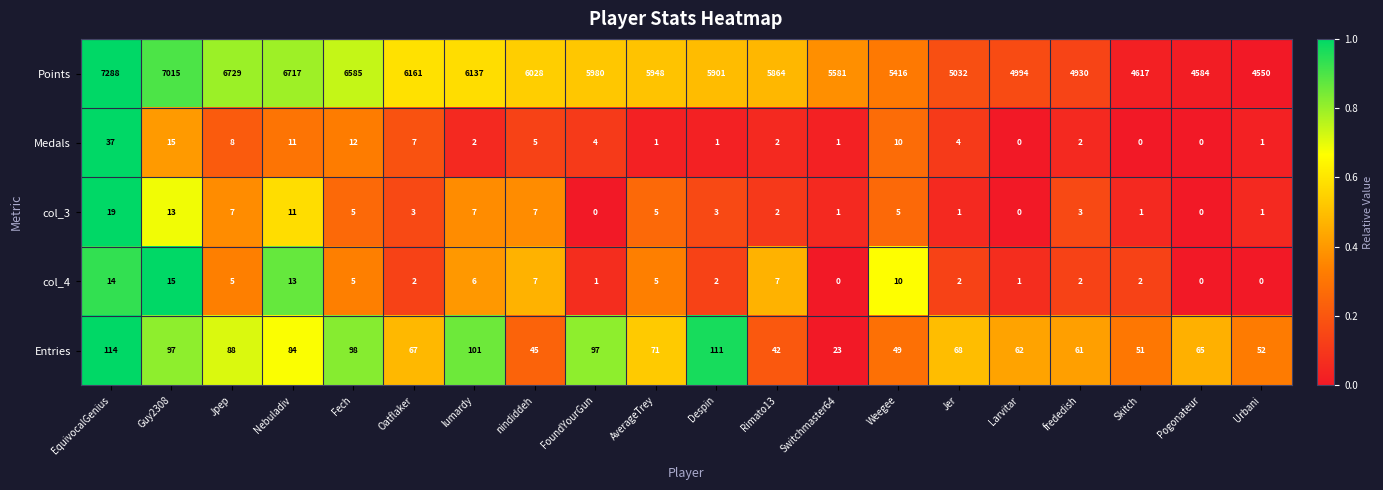

List the series in order of their peak value, highest first.

Points, Entries, Medals, col_3, col_4